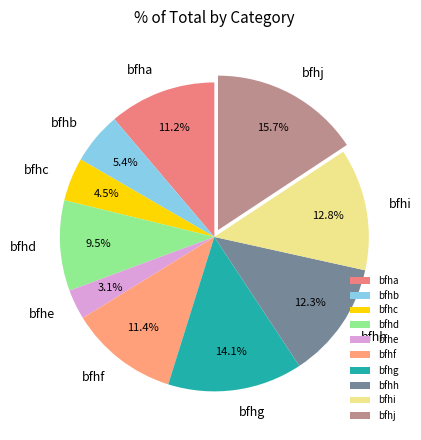

Is the sum of bfhd and bfhf greater than half?

No